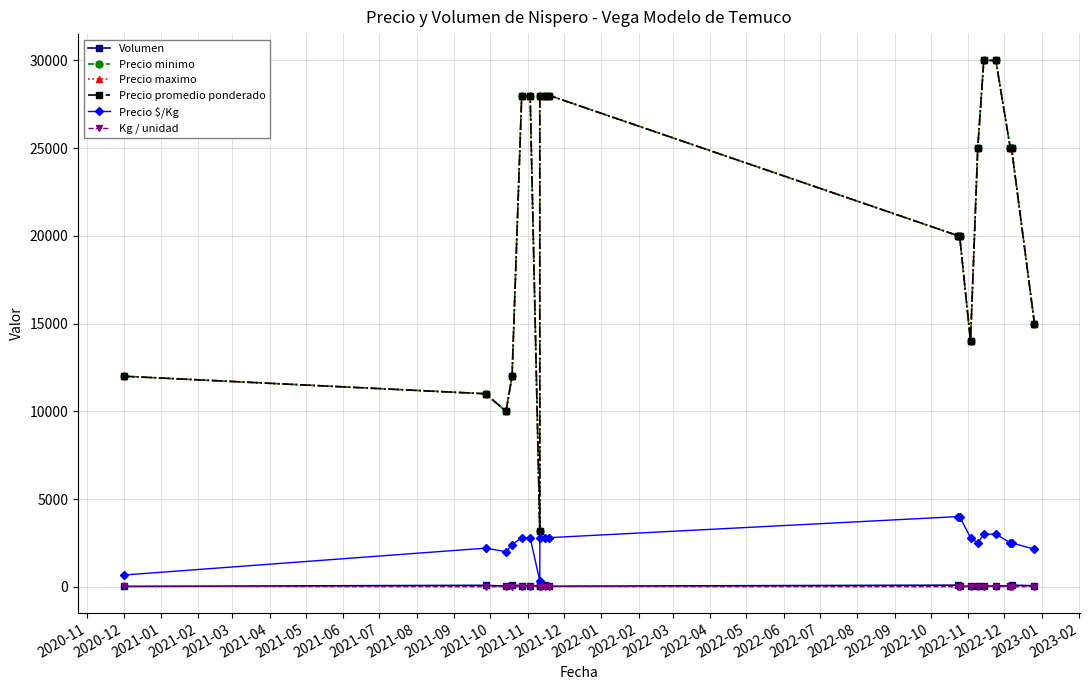

The value of Volumen at 2022-04 is 137. True or false?

False